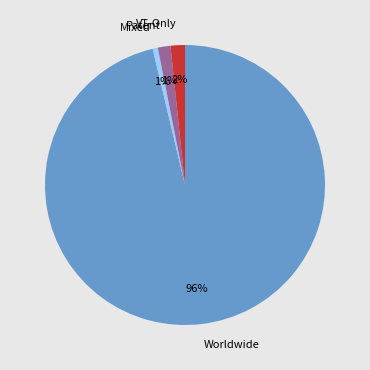

To the nearest percent, what is the average slice percentage?

25%